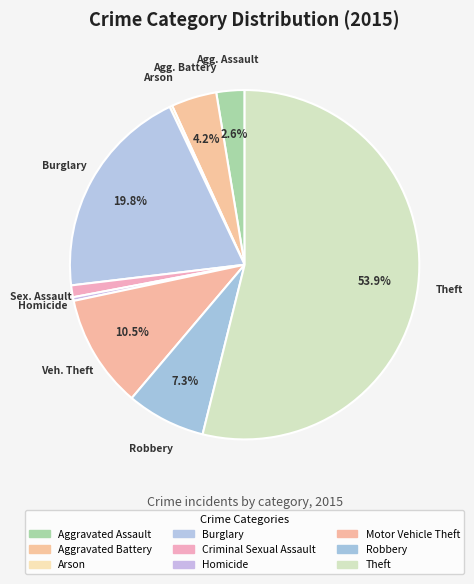

To the nearest percent, what portion does Motor Vehicle Theft represent?

11%